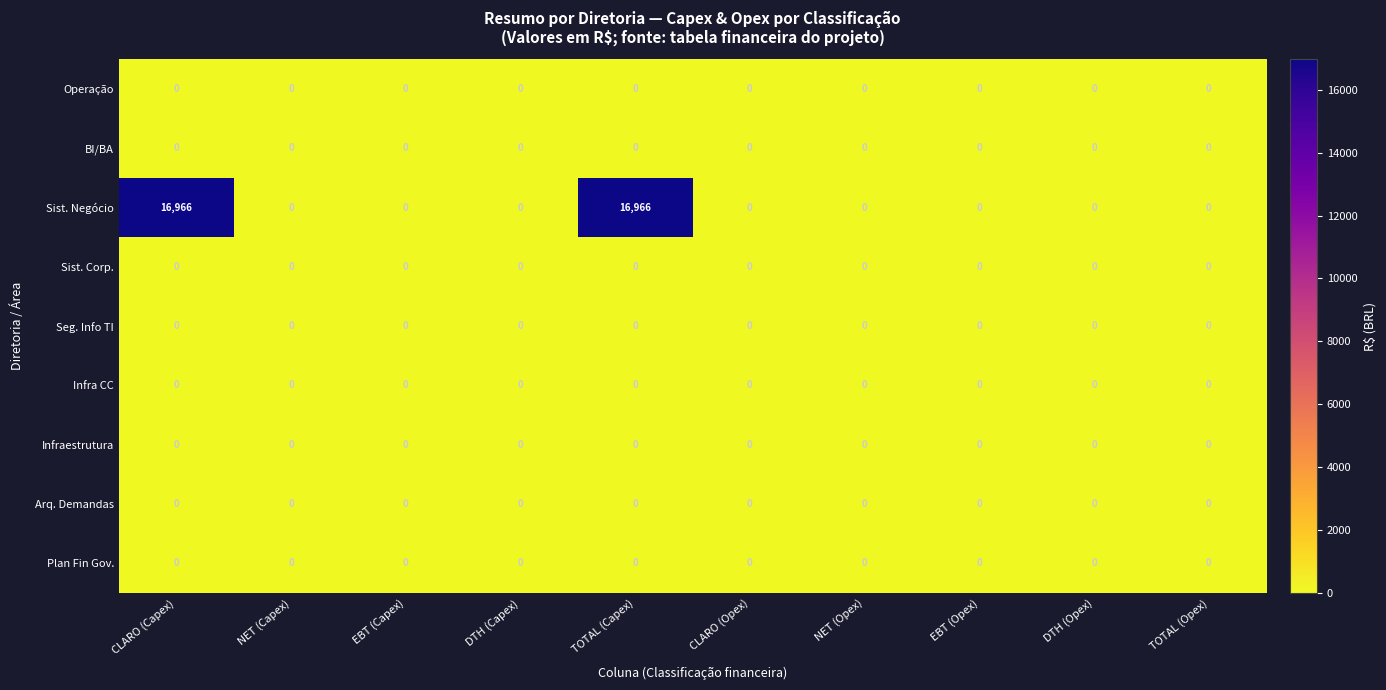

What is the sum of the Sist. Negócio values at TOTAL (Opex) and TOTAL (Capex)?

16966